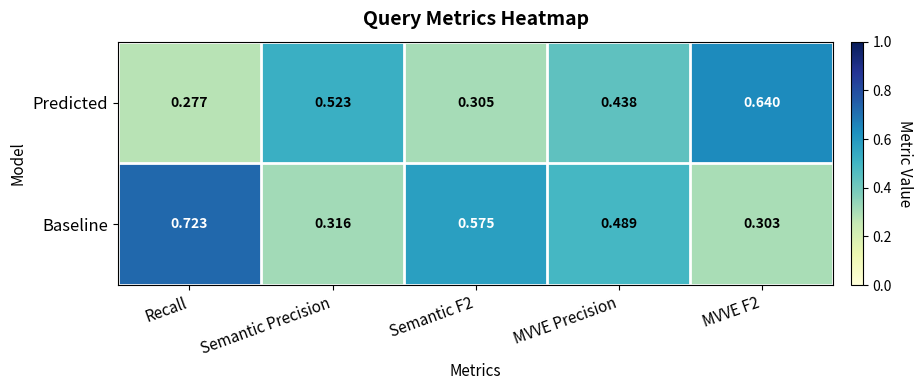

List the series in order of their peak value, highest first.

Baseline, Predicted